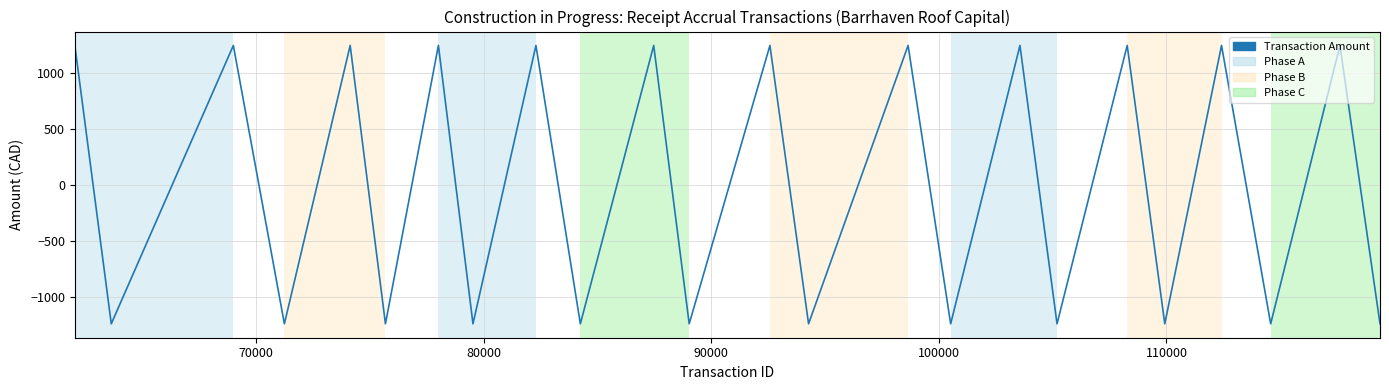

How many series are shown in this chart?

1